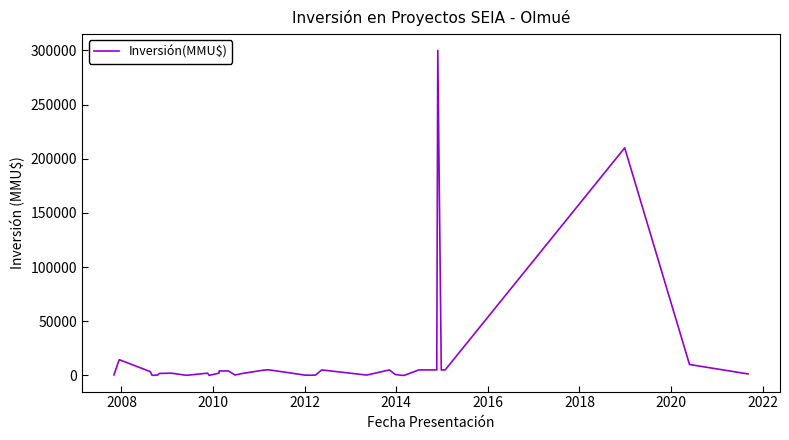

What is the greatest value displayed?

300000